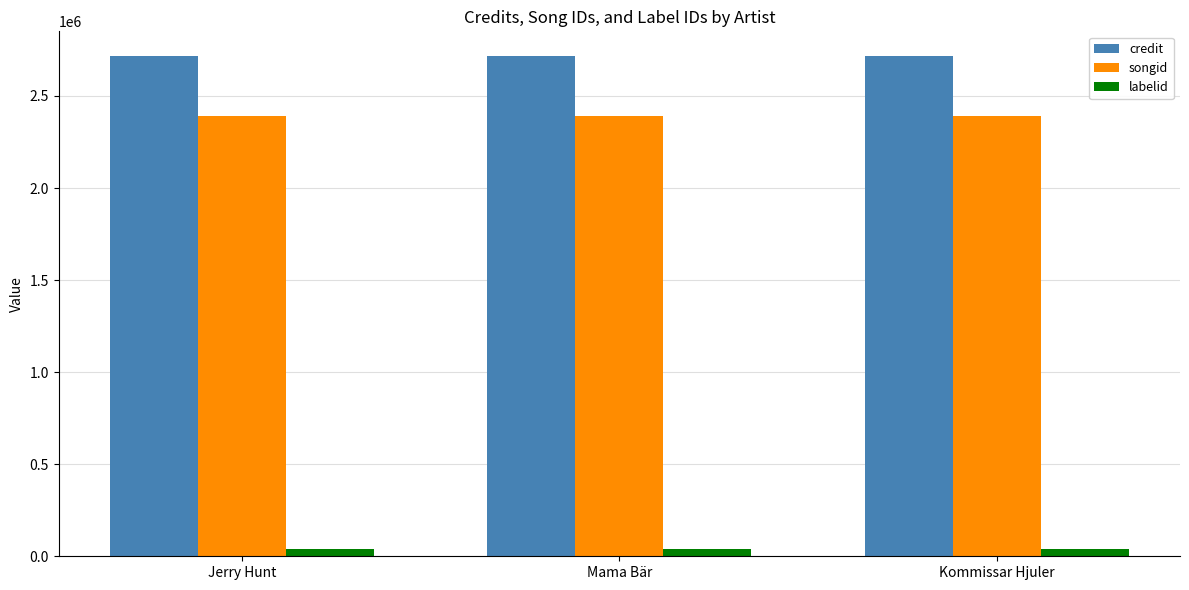

Are the bars horizontal?

No